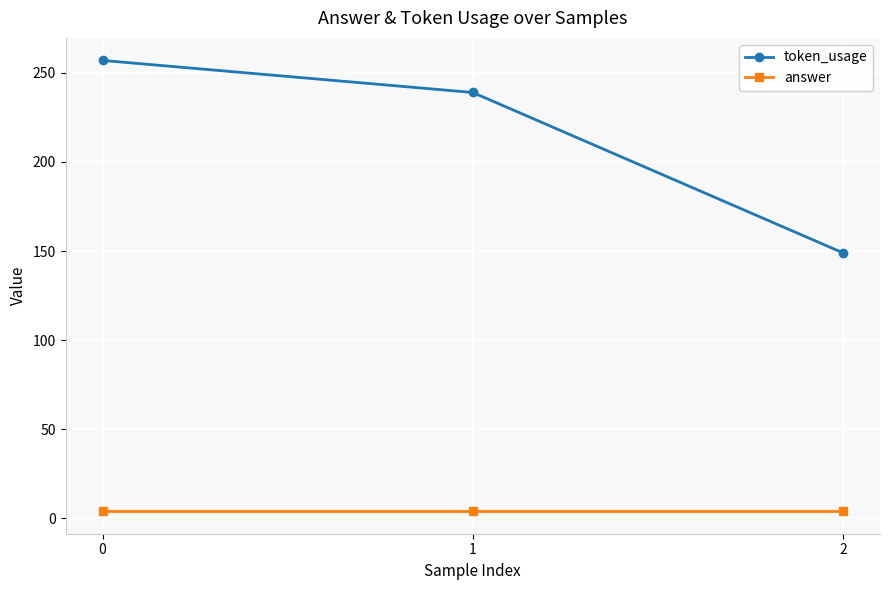

Which series has the largest range (max minus min)?

token_usage